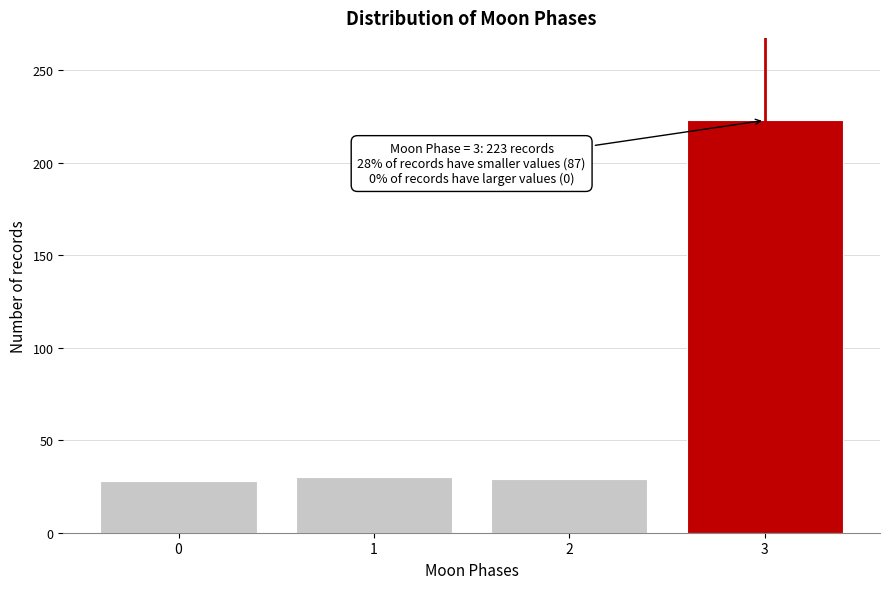

What is the value of the 3rd bar from the left?

29